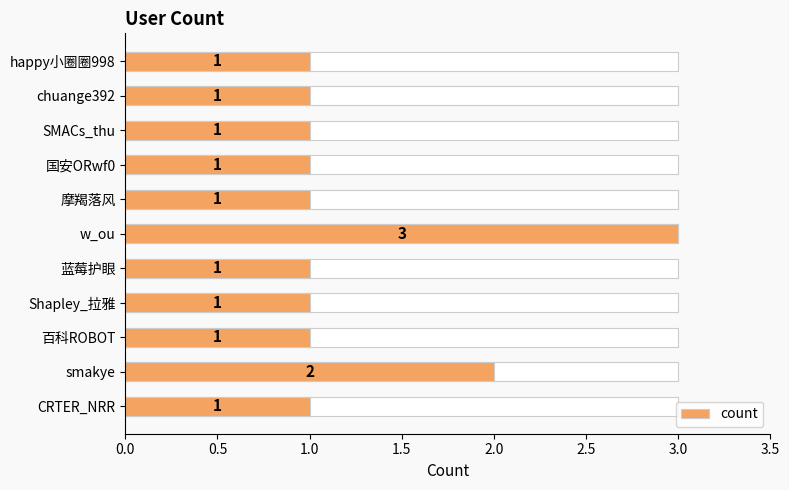

Reading left to right, list all the values displayed in this chart.

1	1	1	1	1	3	1	1	1	2	1